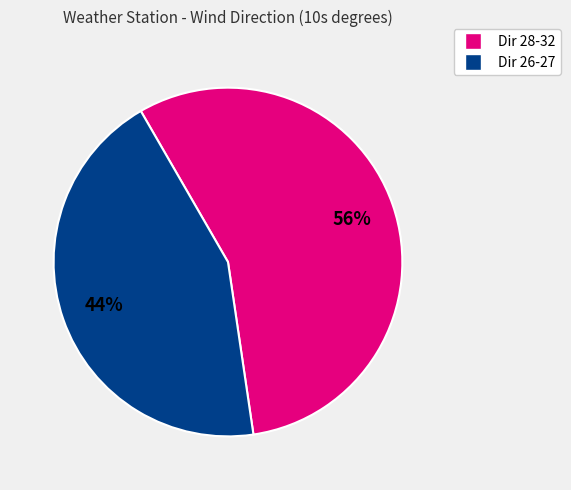

To the nearest percent, what is the difference between the largest and smallest slice percentages?

12%